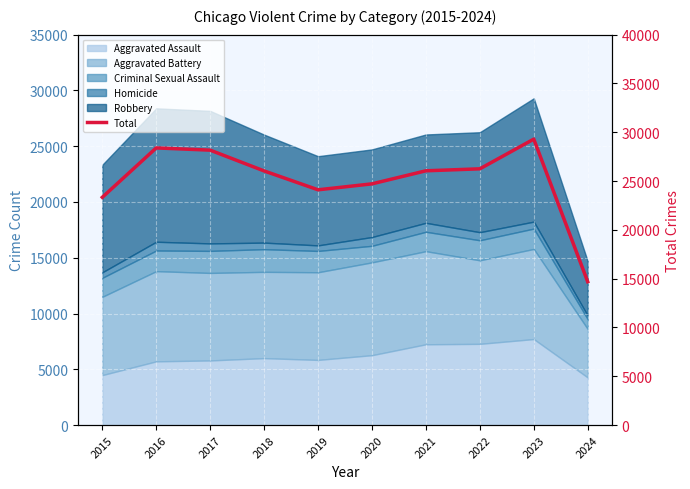

Approximately how many times larger is the value at 2019 compared to 2018?

0.9